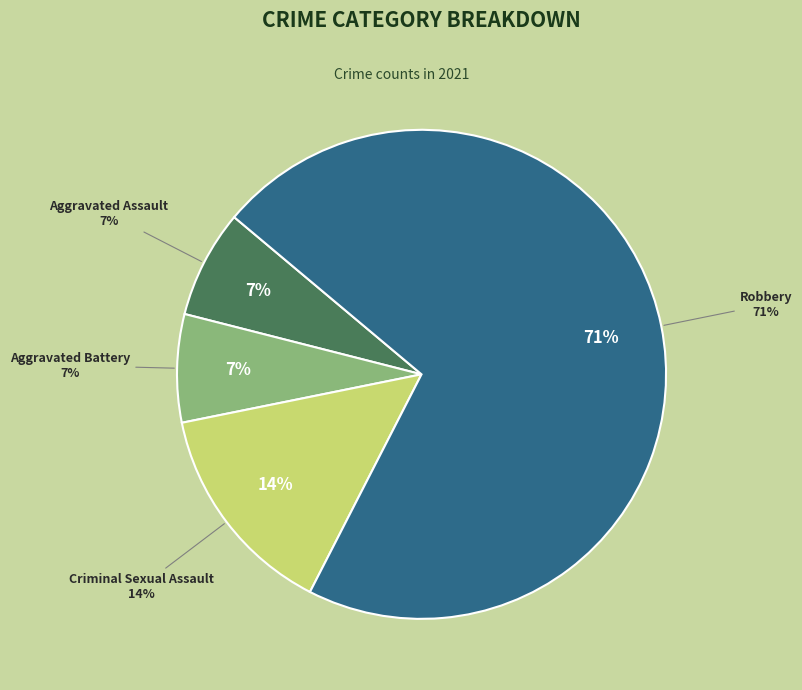

Which has a higher value, Aggravated Battery or Robbery?

Robbery